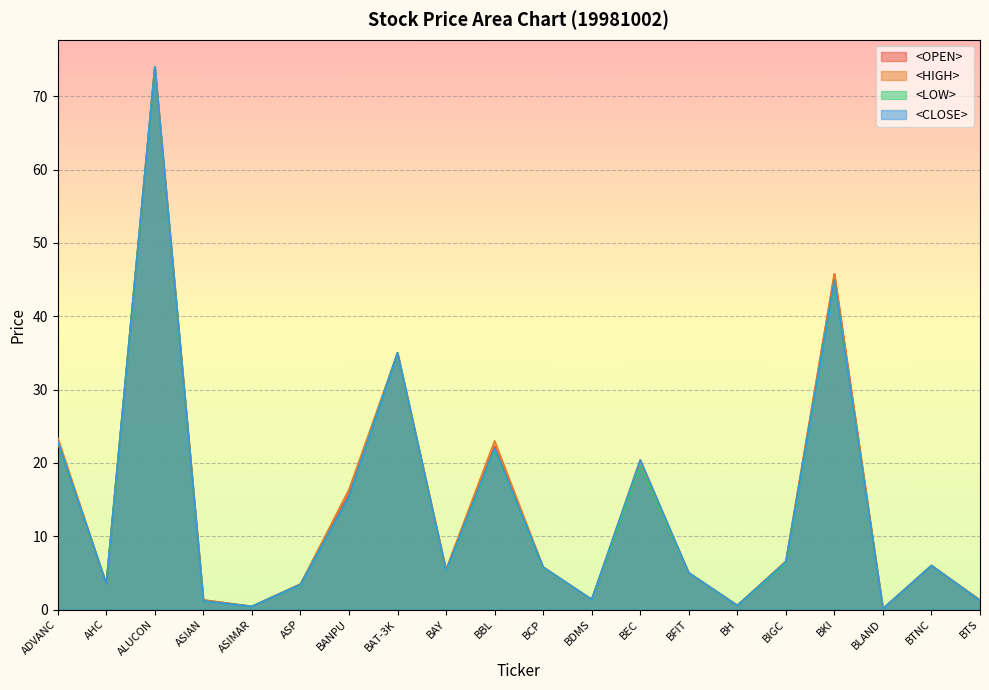

How many data points does each series have?

20